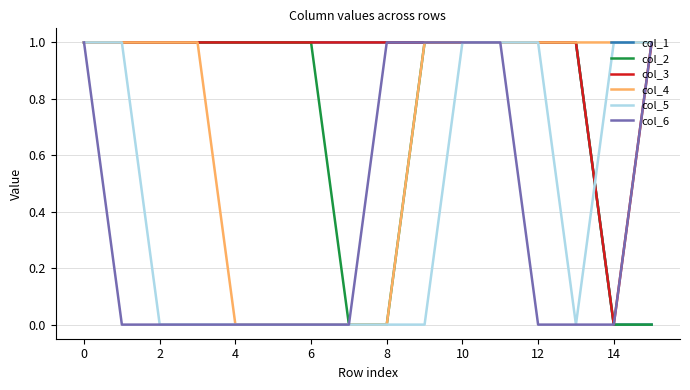

At how many categories does at least one series exceed 0?

16